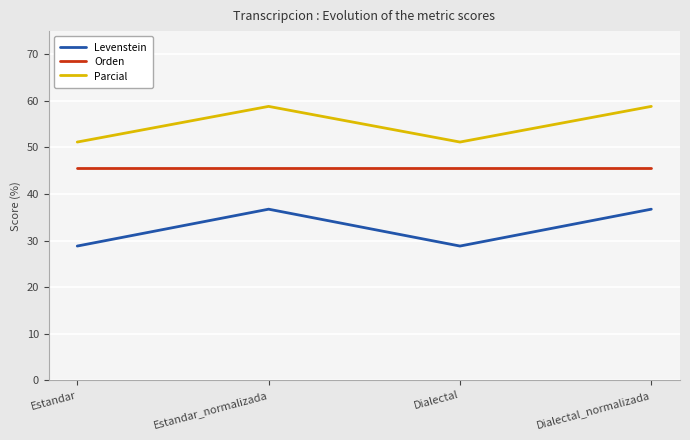

True or false: Orden has a value of 23.9 at Estandar.

False